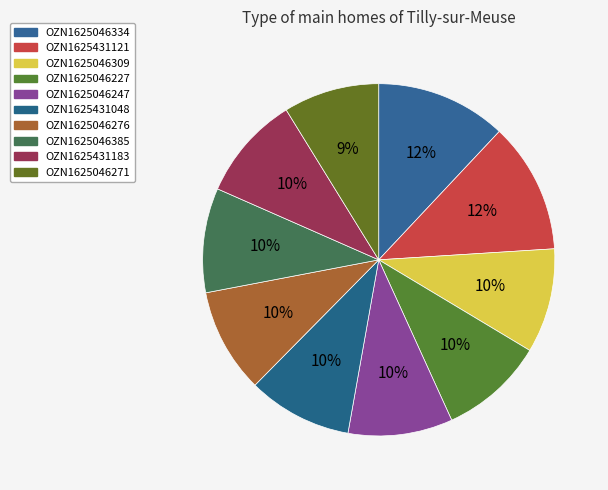

The OZN1625046334 slice represents 3% of the pie. True or false?

False